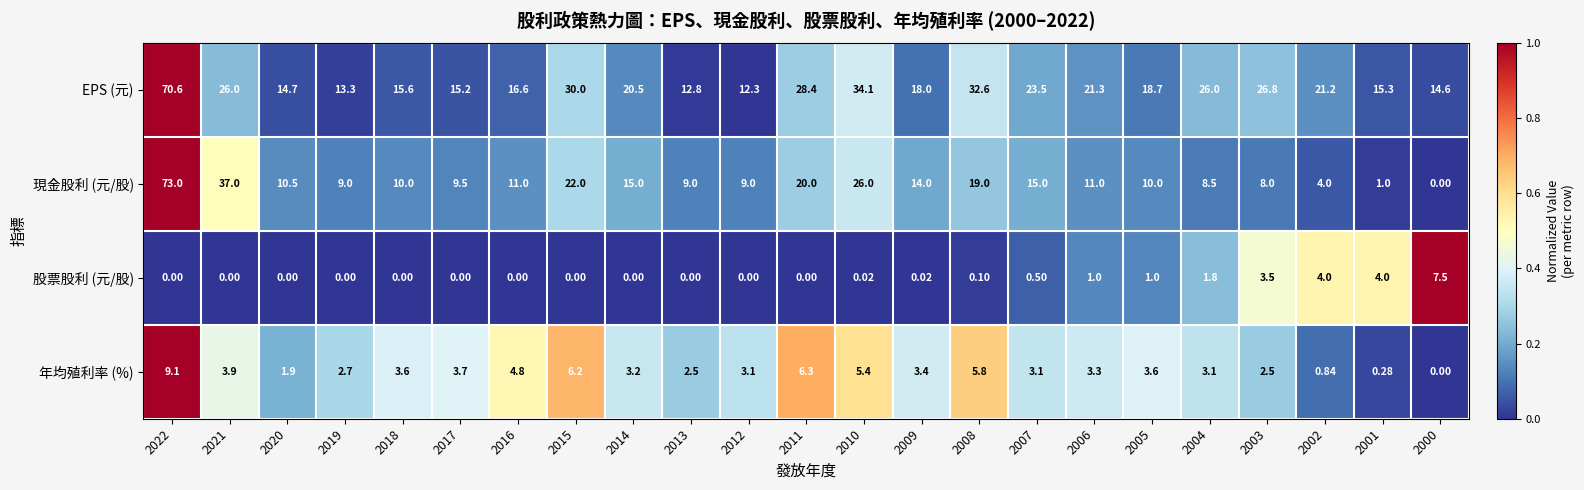

Rank the series at 2004 from lowest to highest value.

股票股利 (元/股), 年均殖利率 (%), 現金股利 (元/股), EPS (元)